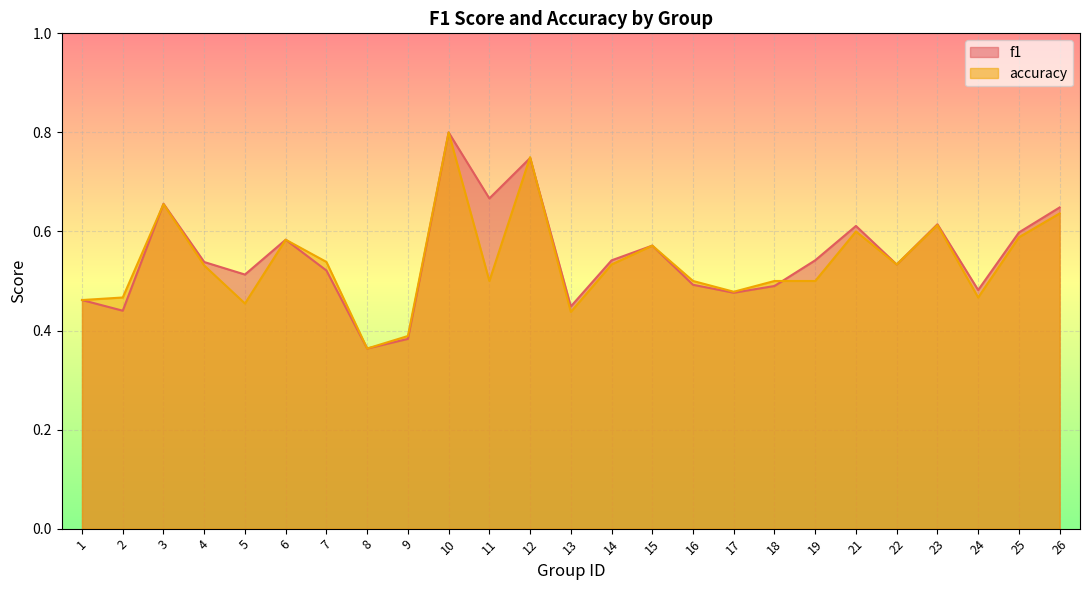

How many lines are shown in the chart?

2